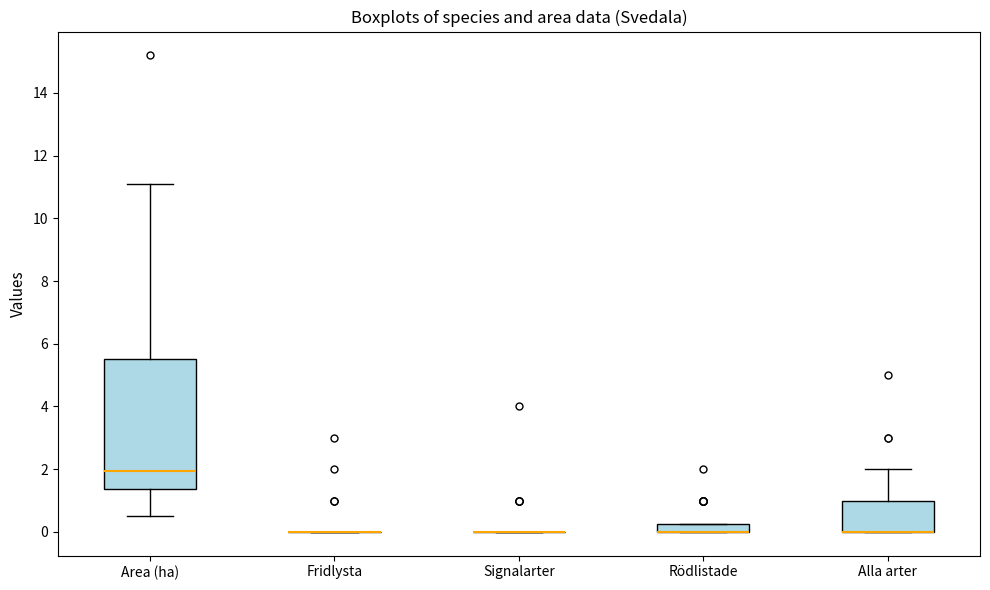

Which box is the tallest, from its lower edge to its upper edge?

Area (ha)